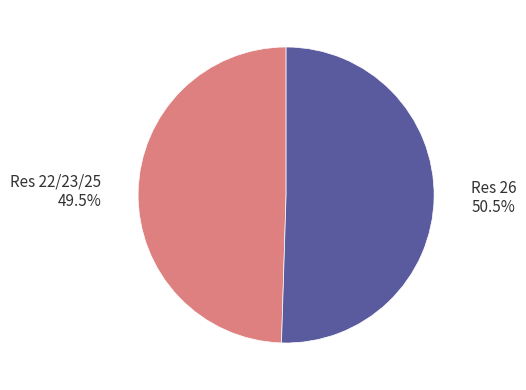

Count the number of slices in the pie.

2